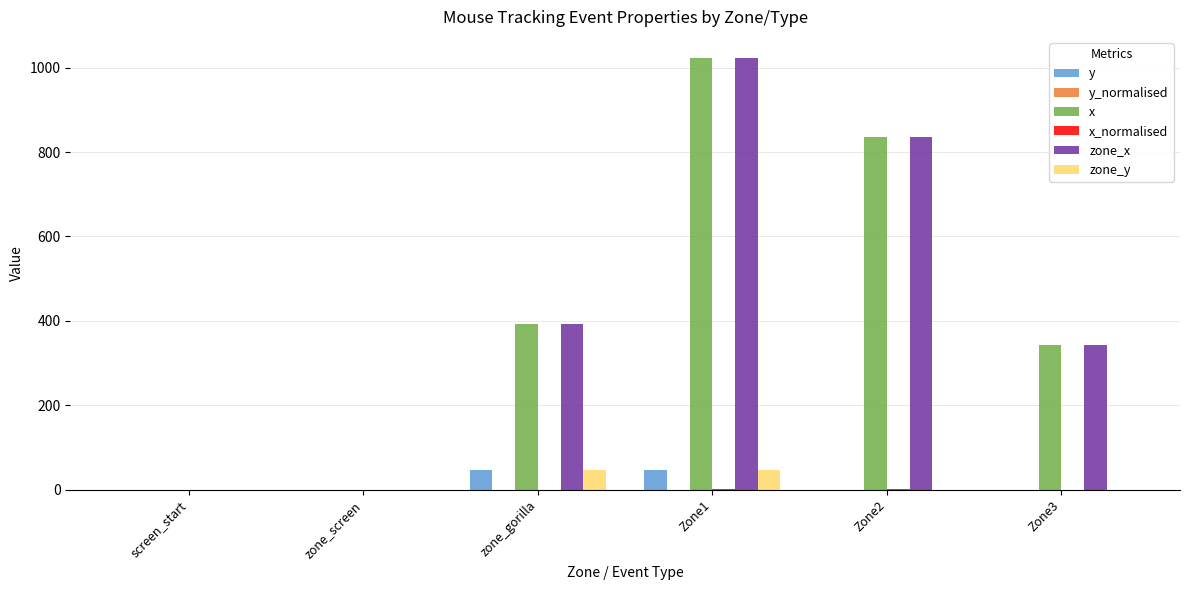

Is it true that y equals 0.0 at Zone3?

True